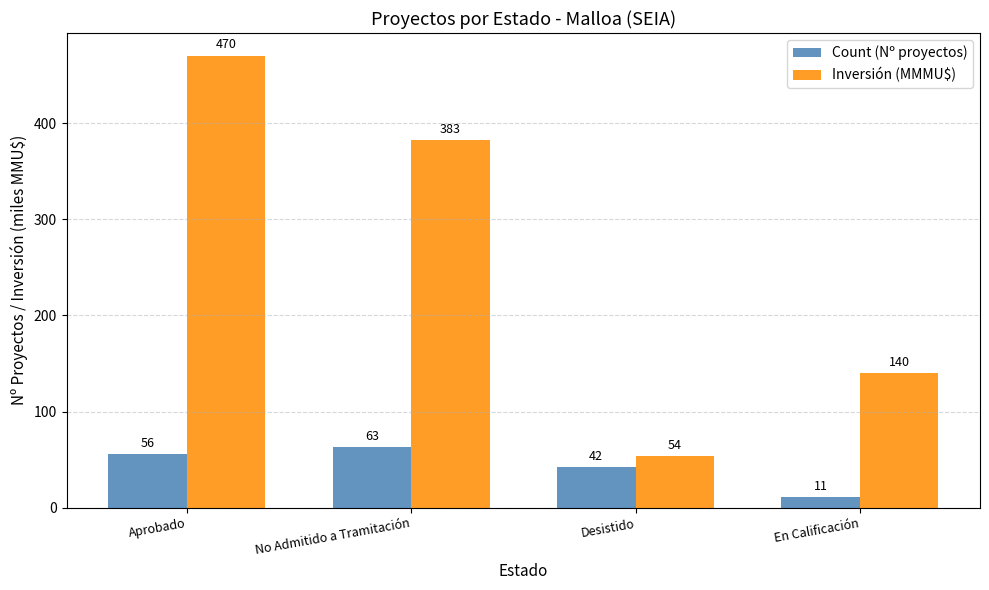

Which series has the largest total across all categories?

Inversión (MMMU$)